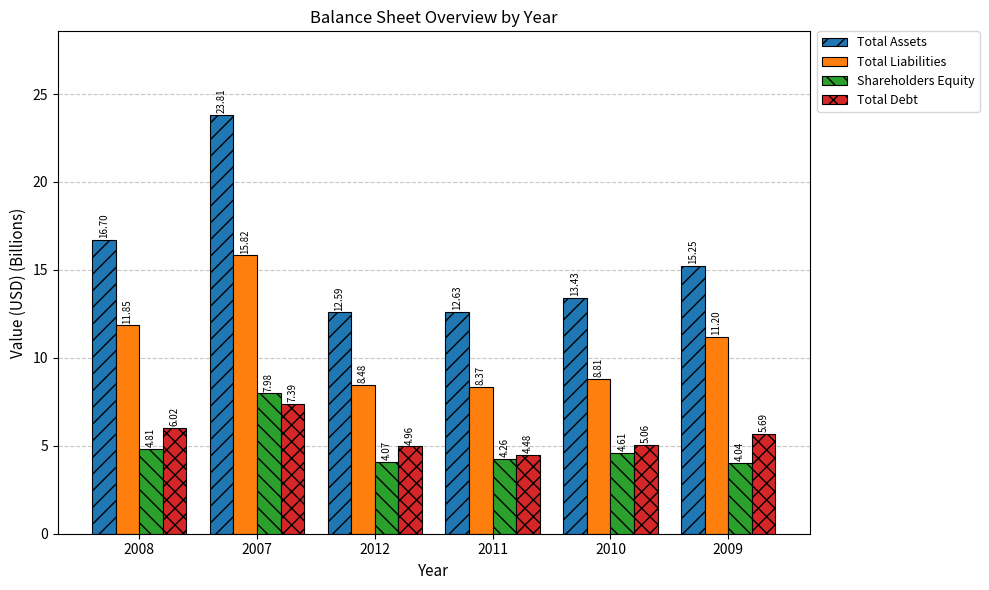

What is the maximum value shown in the chart?

23.8